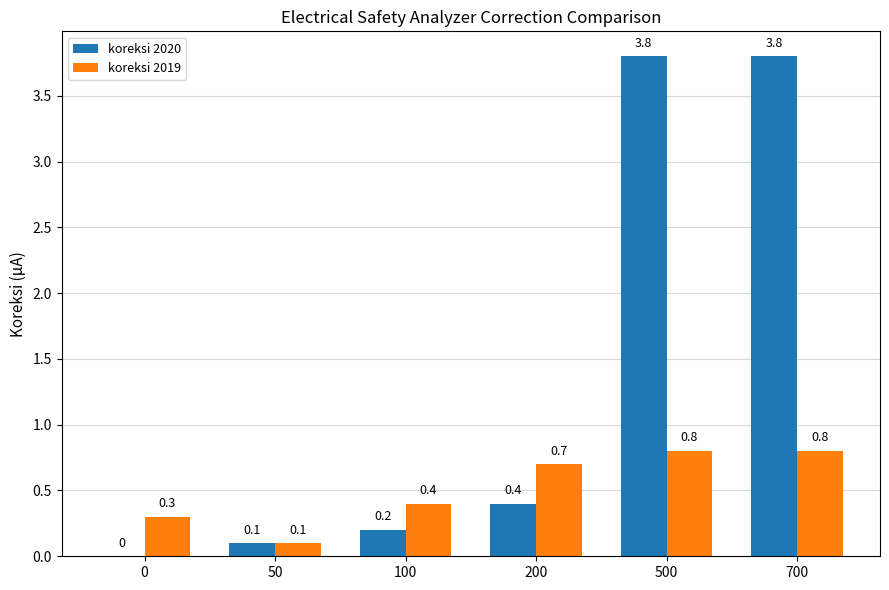

What is the sum of all koreksi 2020 values?

8.3